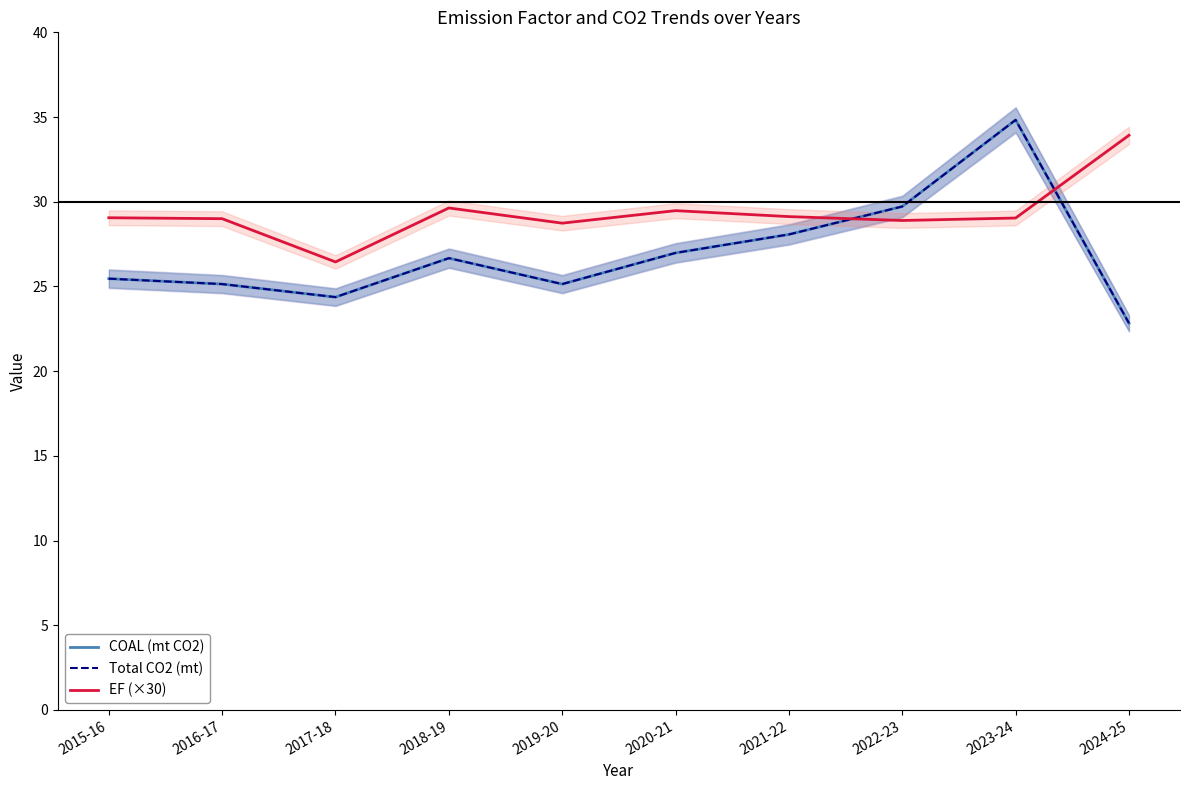

True or false: EF (×30) has a value of 29.1 at 2015-16.

True